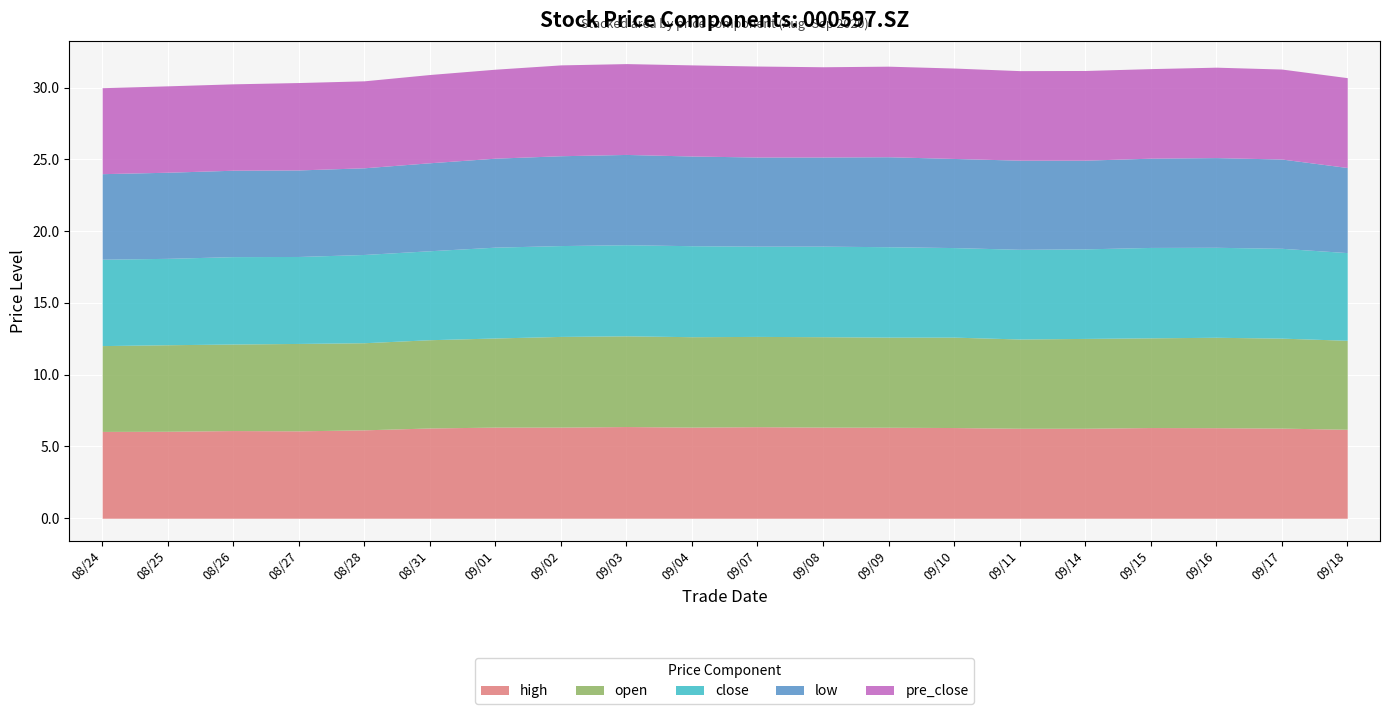

What are all the series names shown in the legend?

high, open, close, low, pre_close